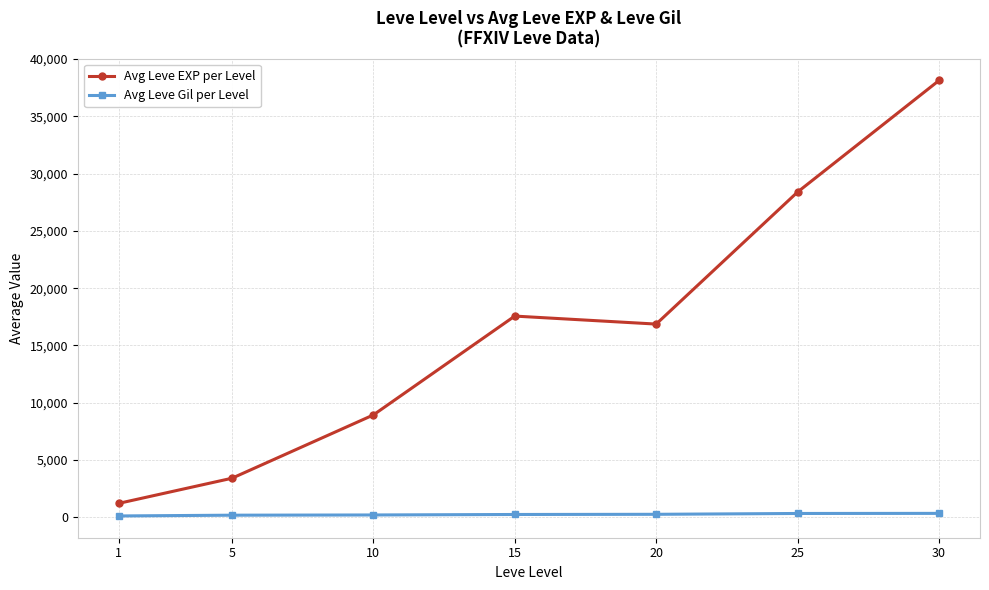

True or false: Avg Leve Gil per Level and Avg Leve EXP per Level cross at least once.

False